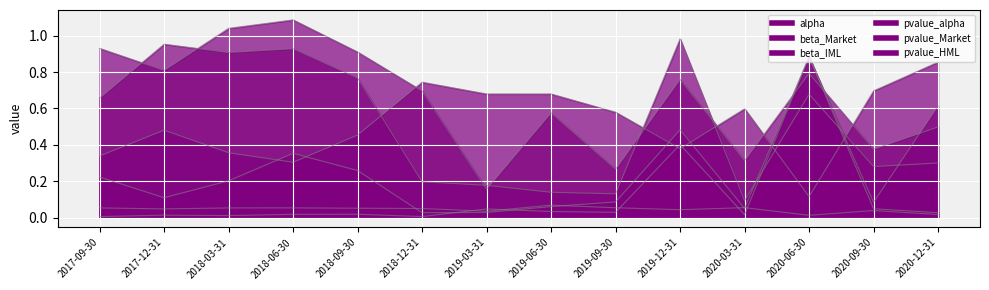

What is the label of the 6th point from the left?

2018-12-31